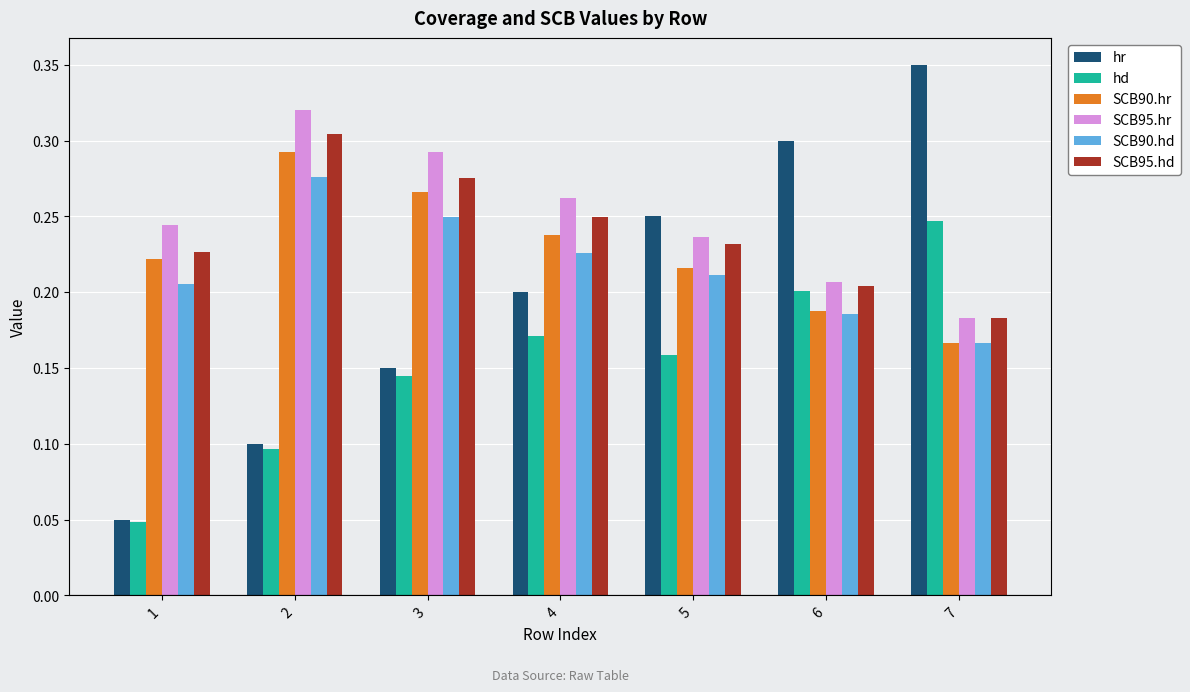

Count the hd values in the range 0 to 1.

7